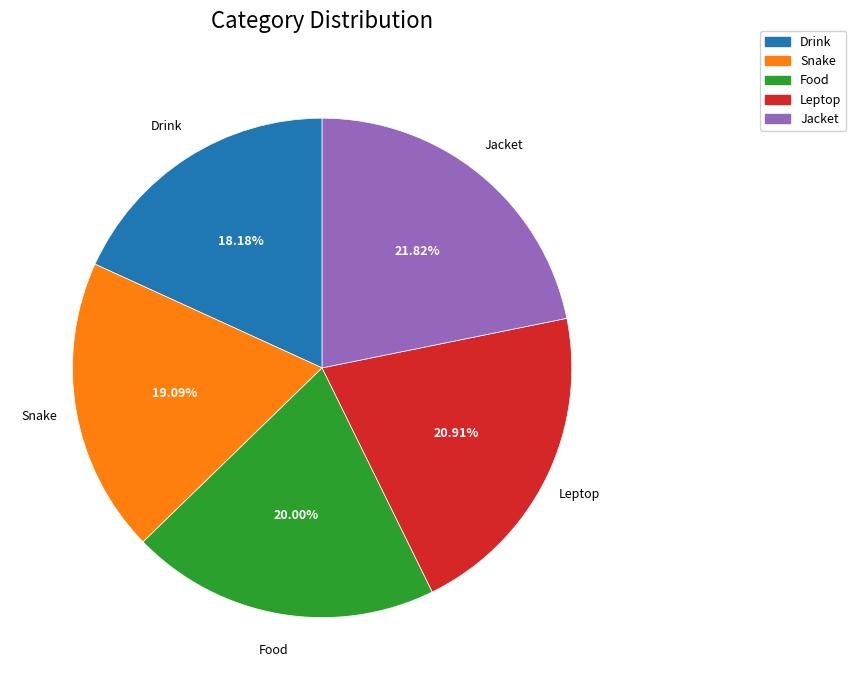

True or false: Food accounts for 20% of the total.

True